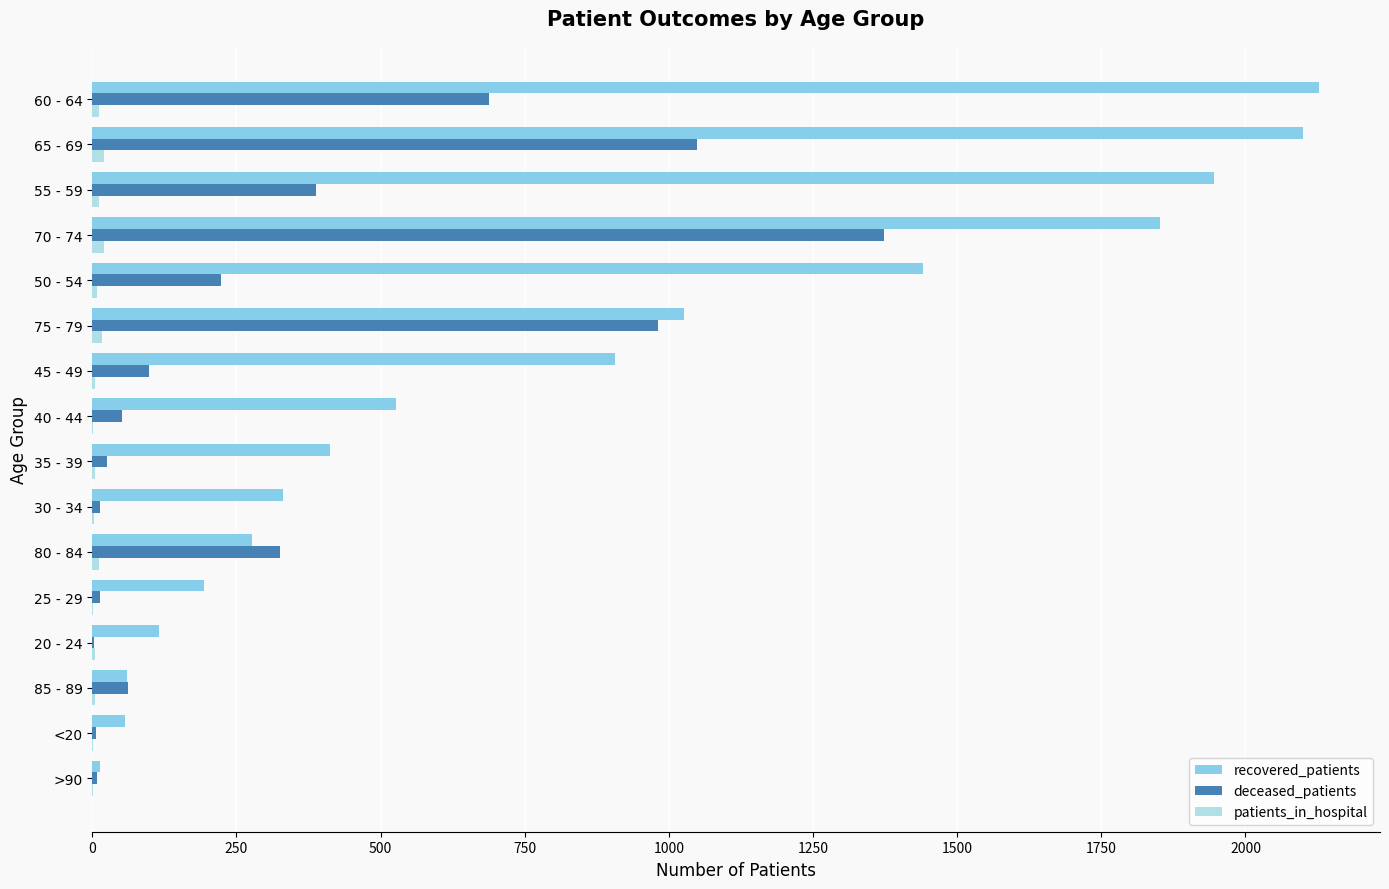

Which series has the largest range (max minus min)?

recovered_patients